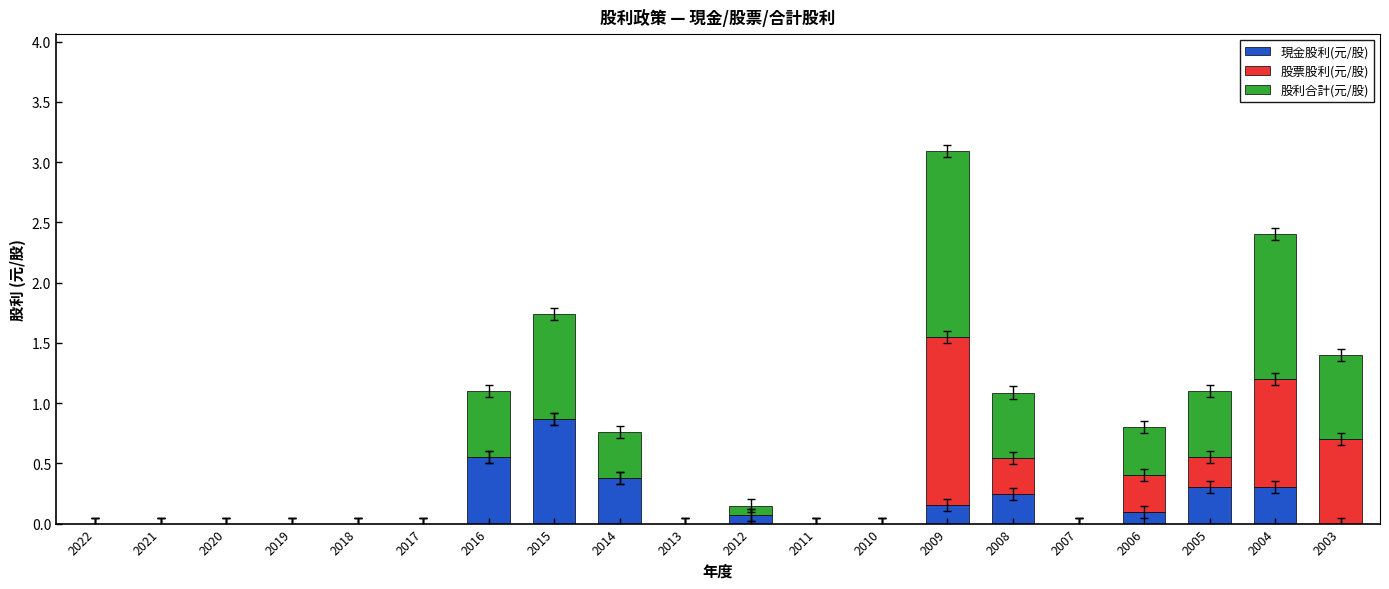

What is the maximum value for 現金股利(元/股)?

0.9